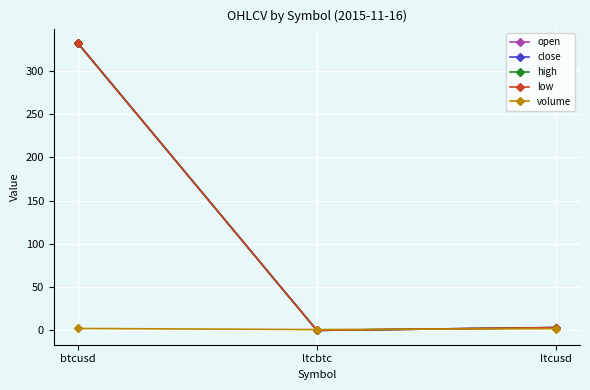

Which category has the lowest value in the volume series?

ltcbtc